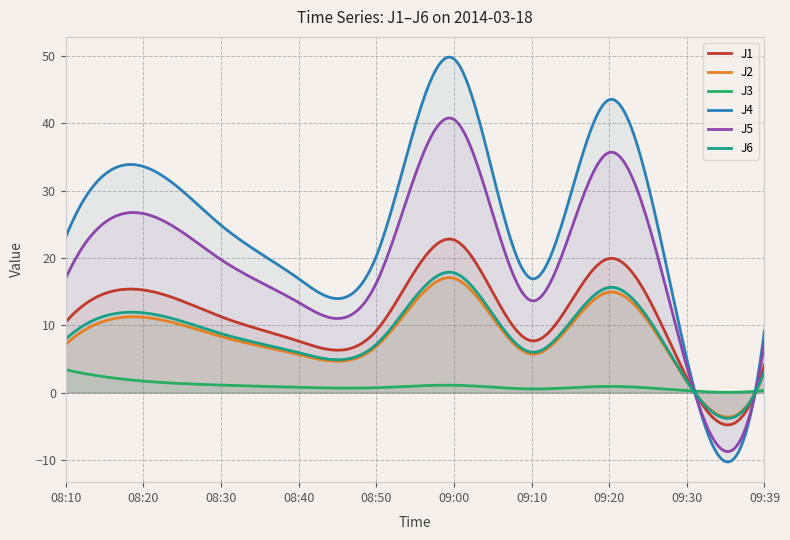

Is it true that J4 equals 20.3 at 08:50?

True